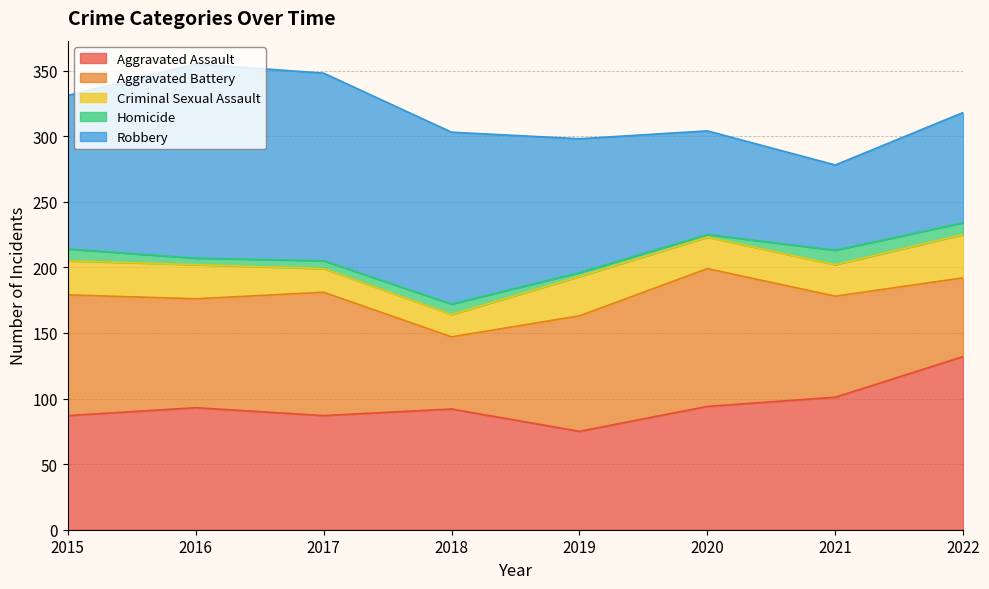

What is the difference between the Criminal Sexual Assault values at 2017 and 2019?

12